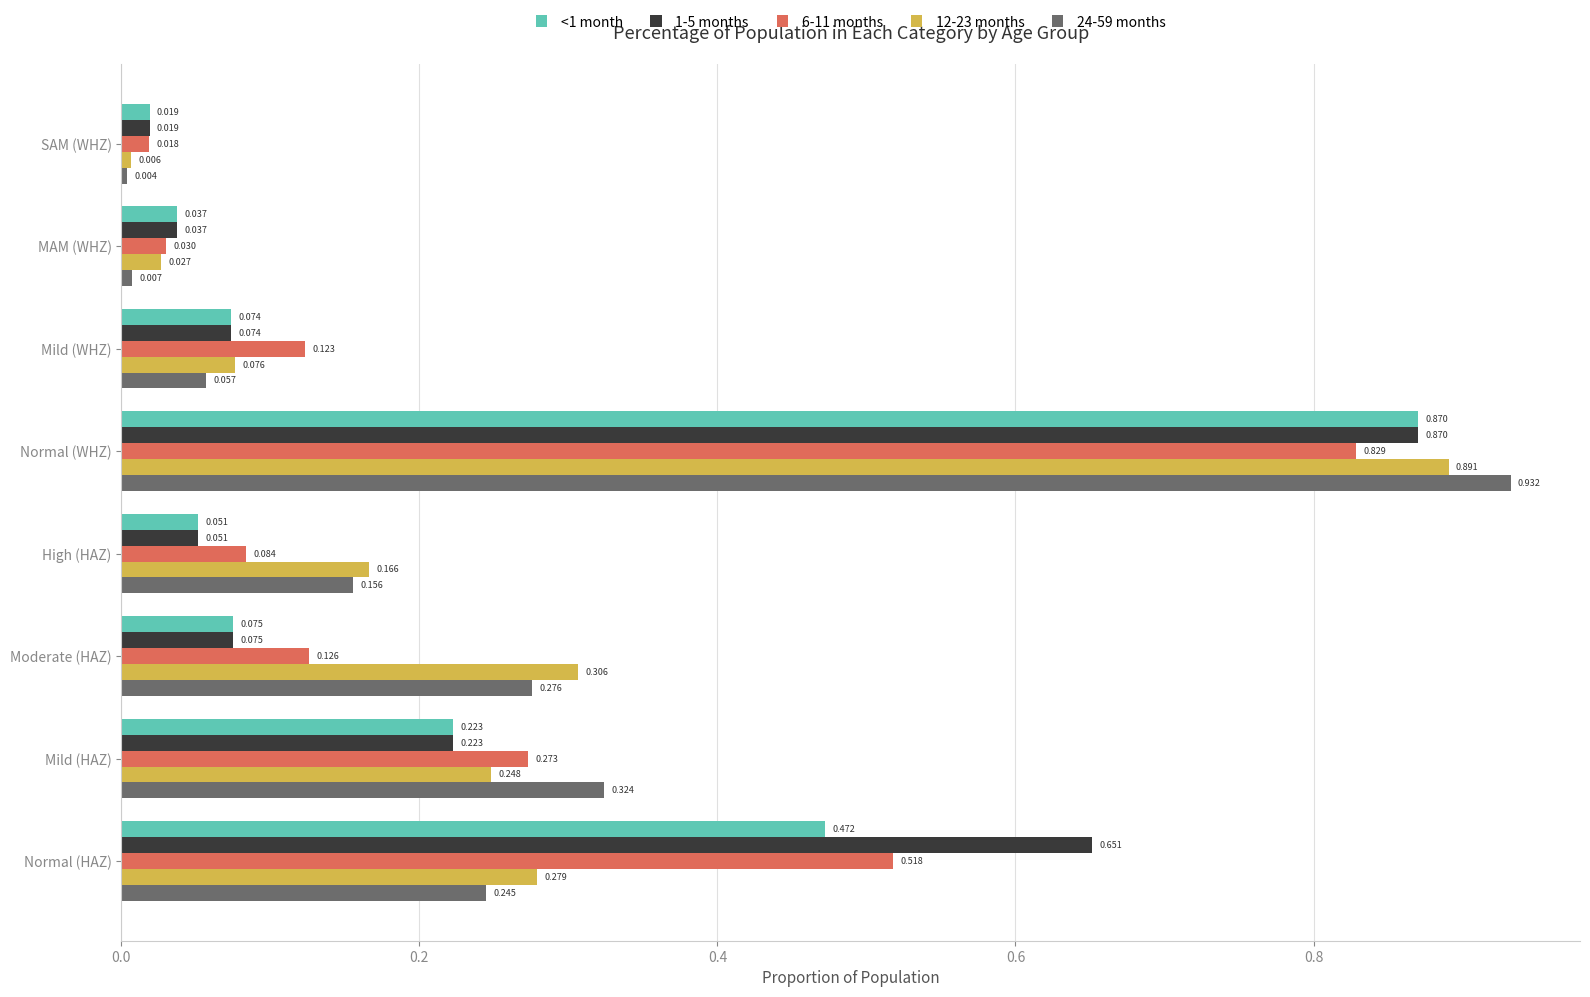

Count the number of data series in this chart.

5